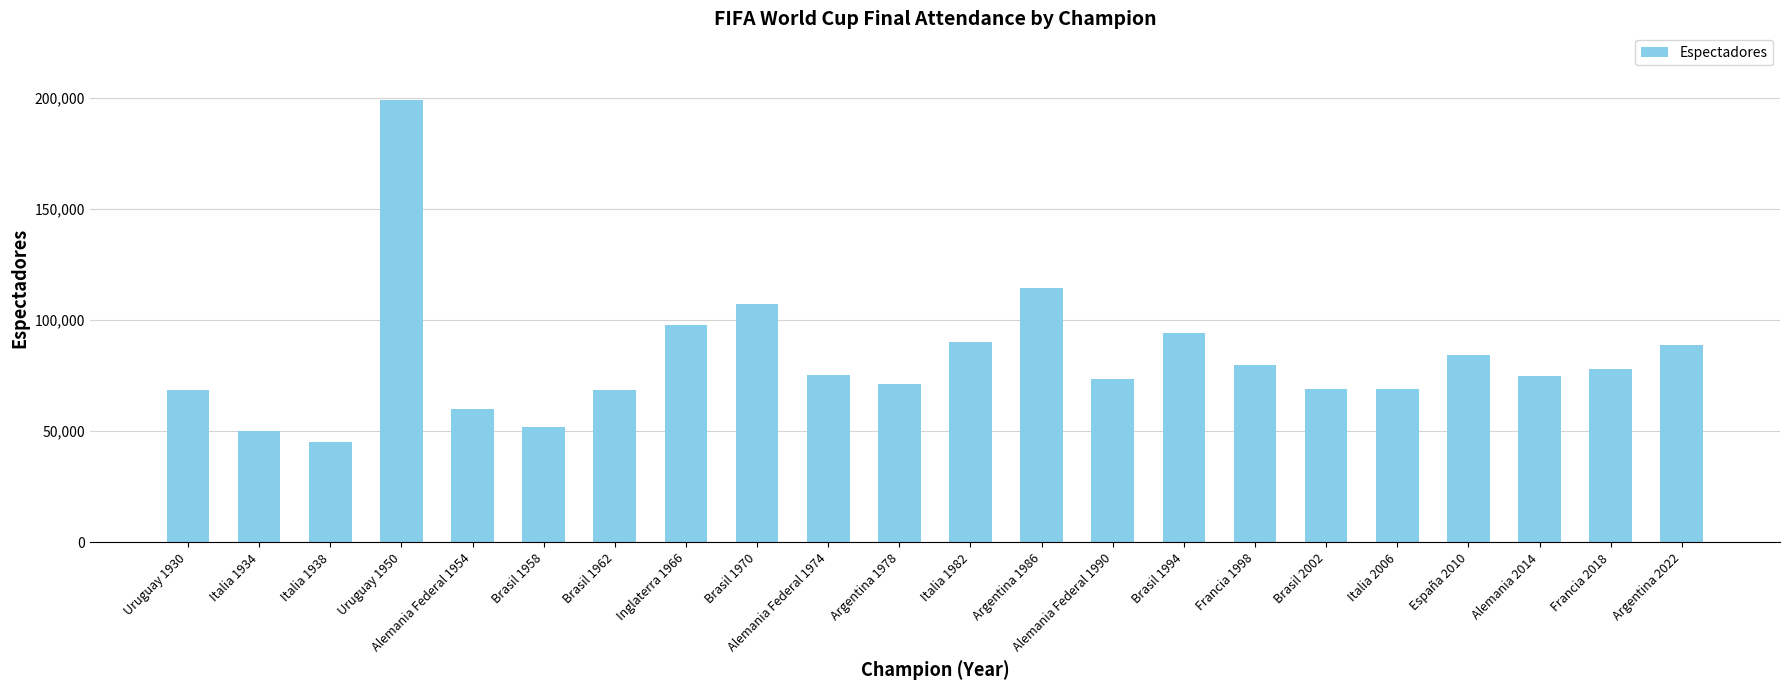

Which category has the lowest value across all series?

Italia 1938